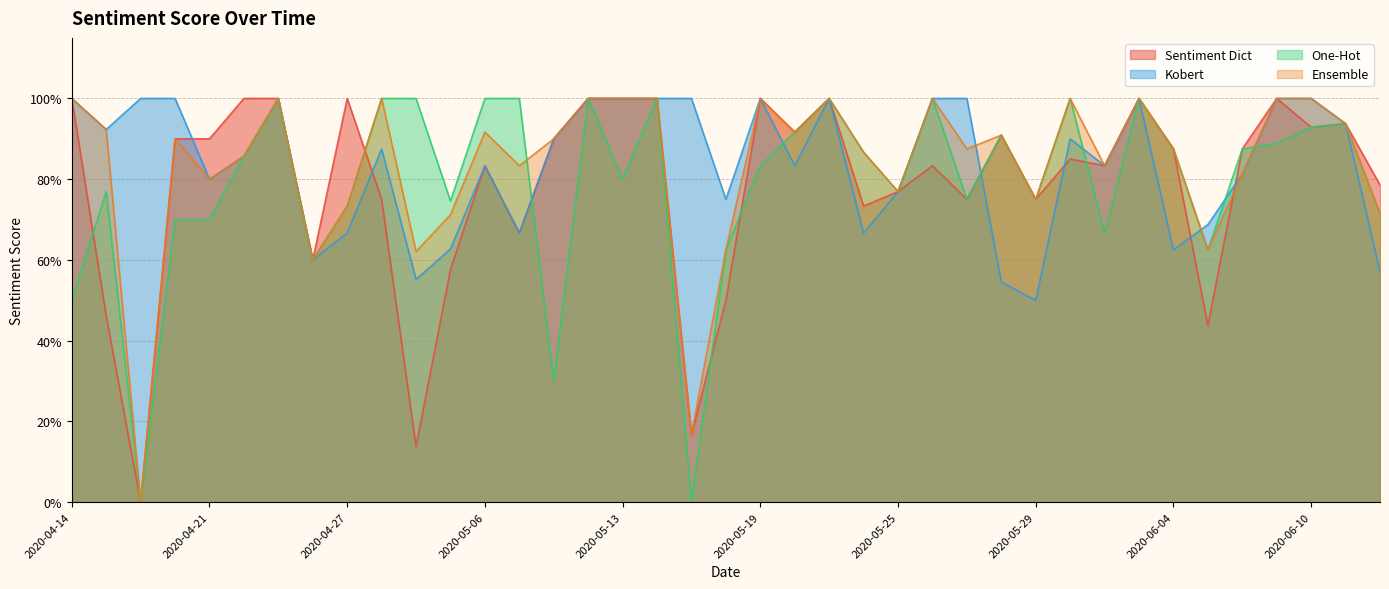

Does the chart have visible grid lines?

Yes